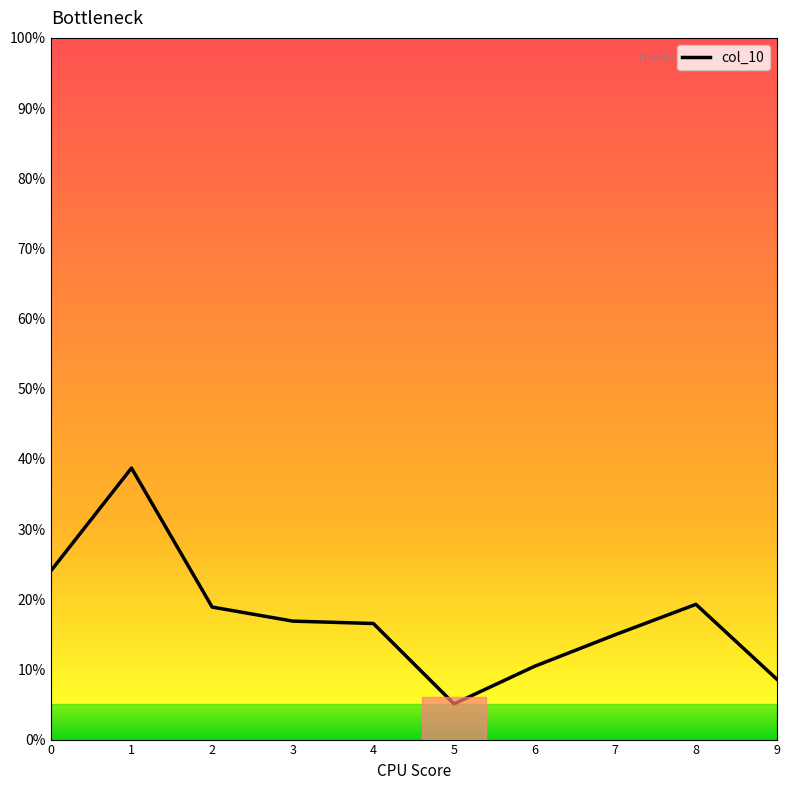

Does the chart have visible grid lines?

No